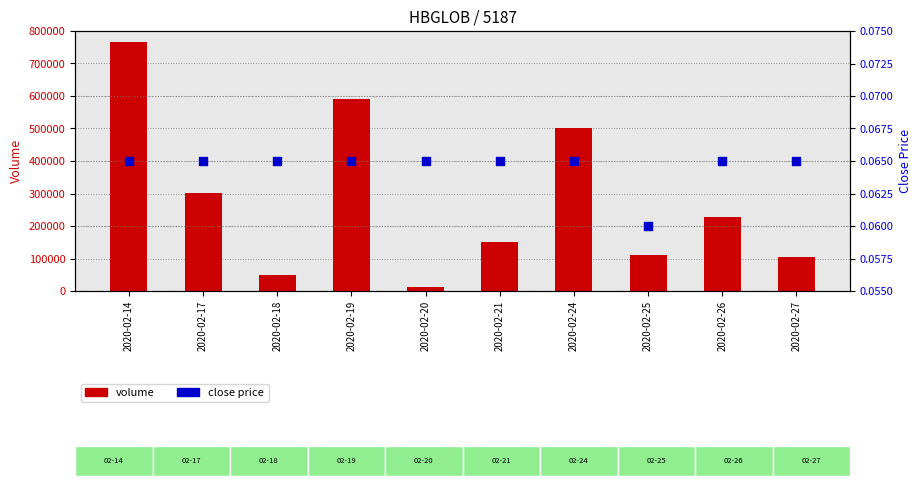

Which series has the largest Y range (max minus min)?

volume